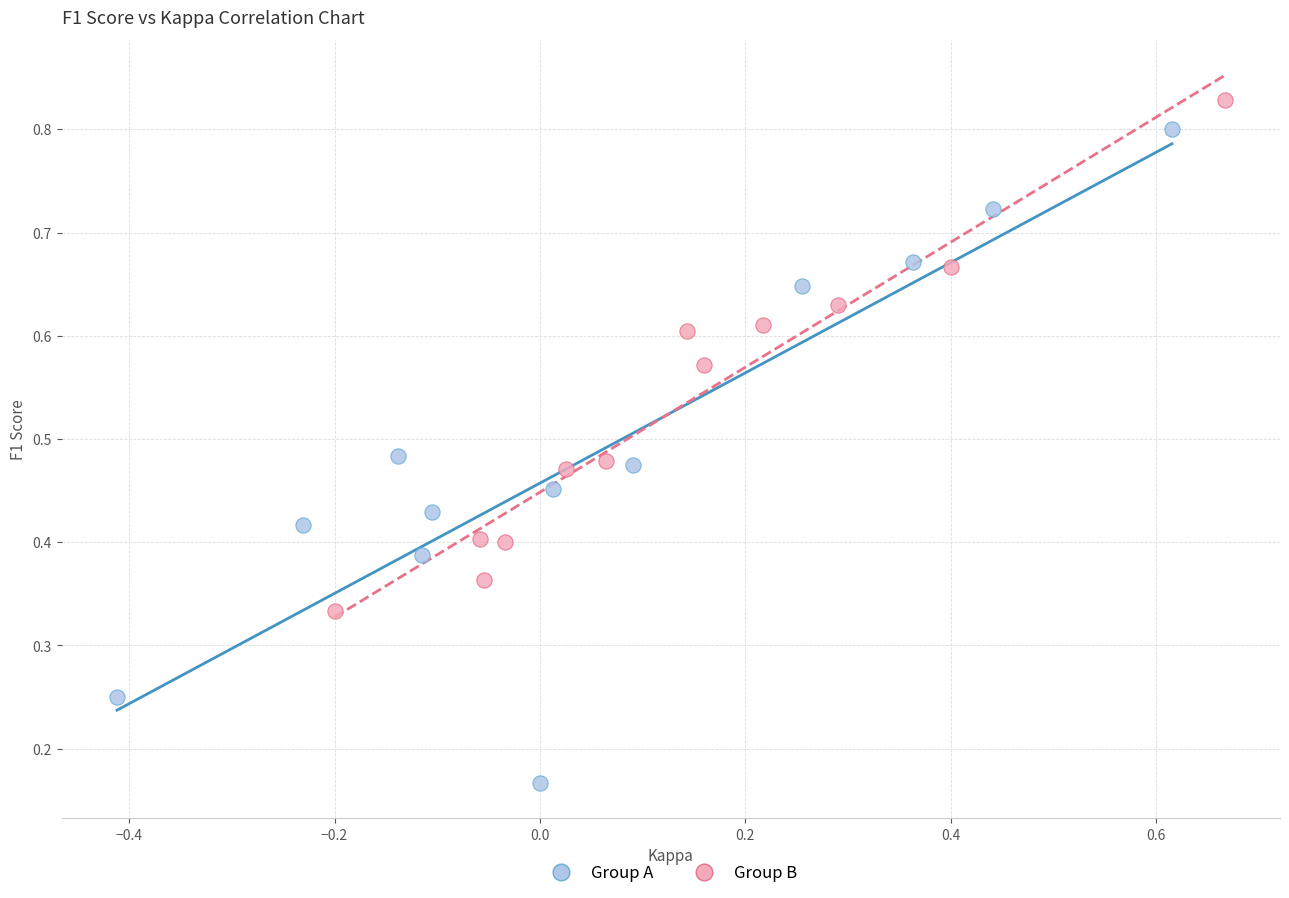

Which series has the widest spread of Y values?

Group A